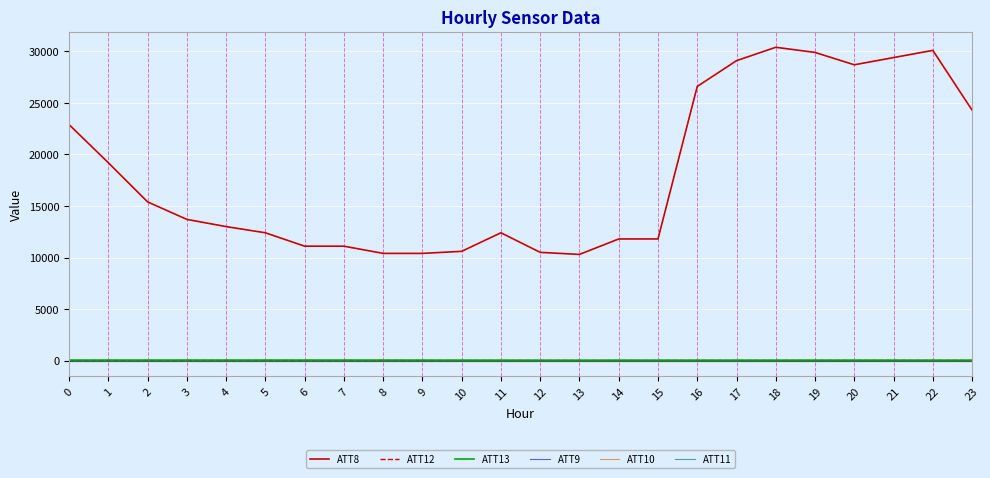

At which category is the sum across all series the highest?

18